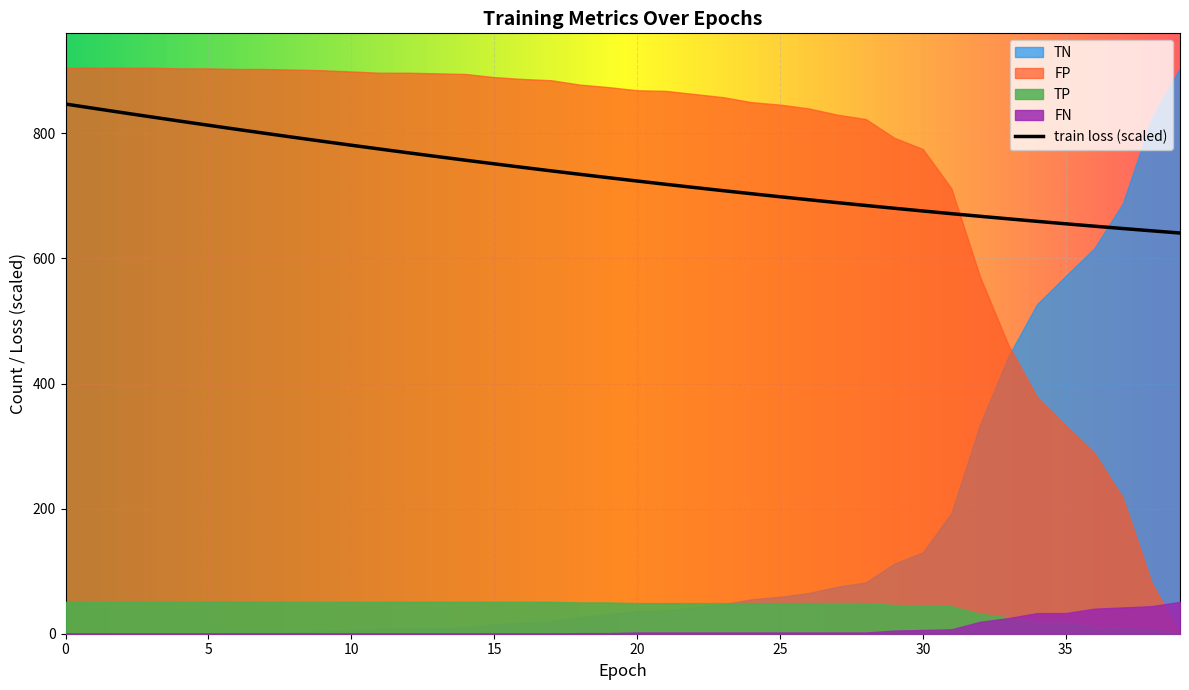

What is the maximum value for train loss (scaled)?

846.9